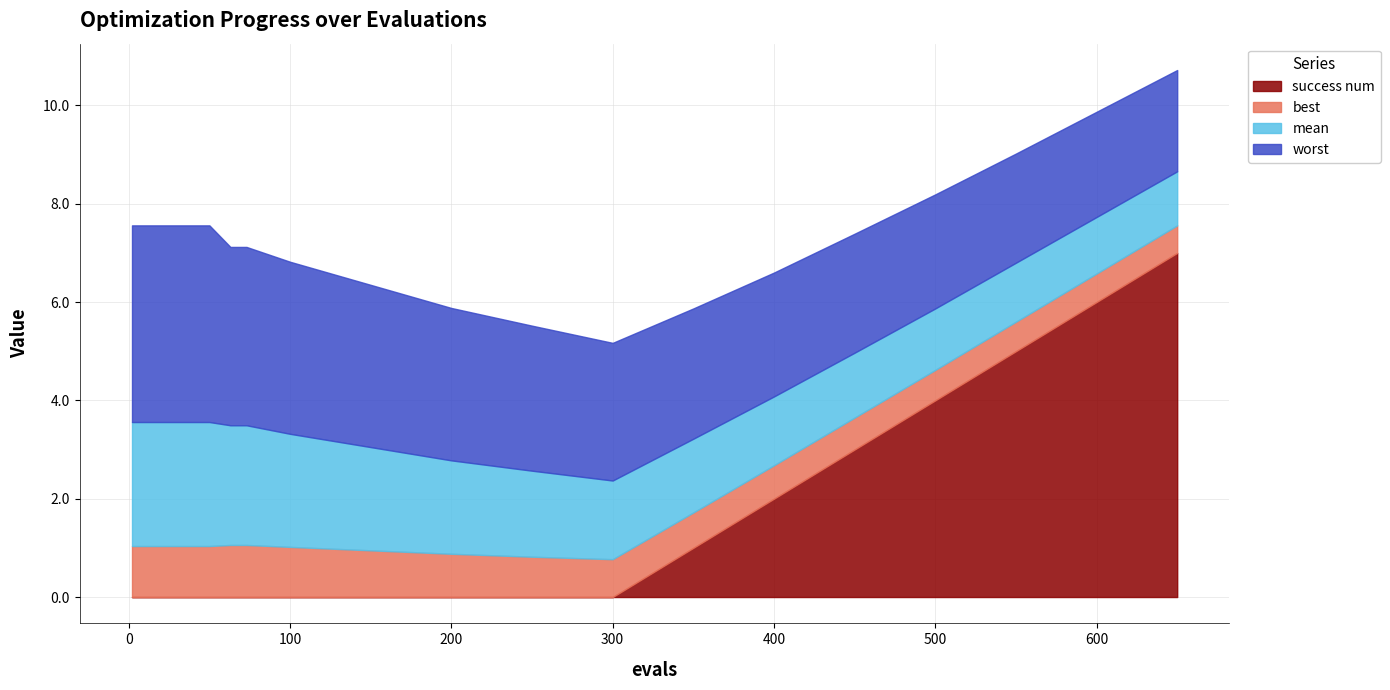

What is the difference between the maximum and minimum values in the success num series?

7.0